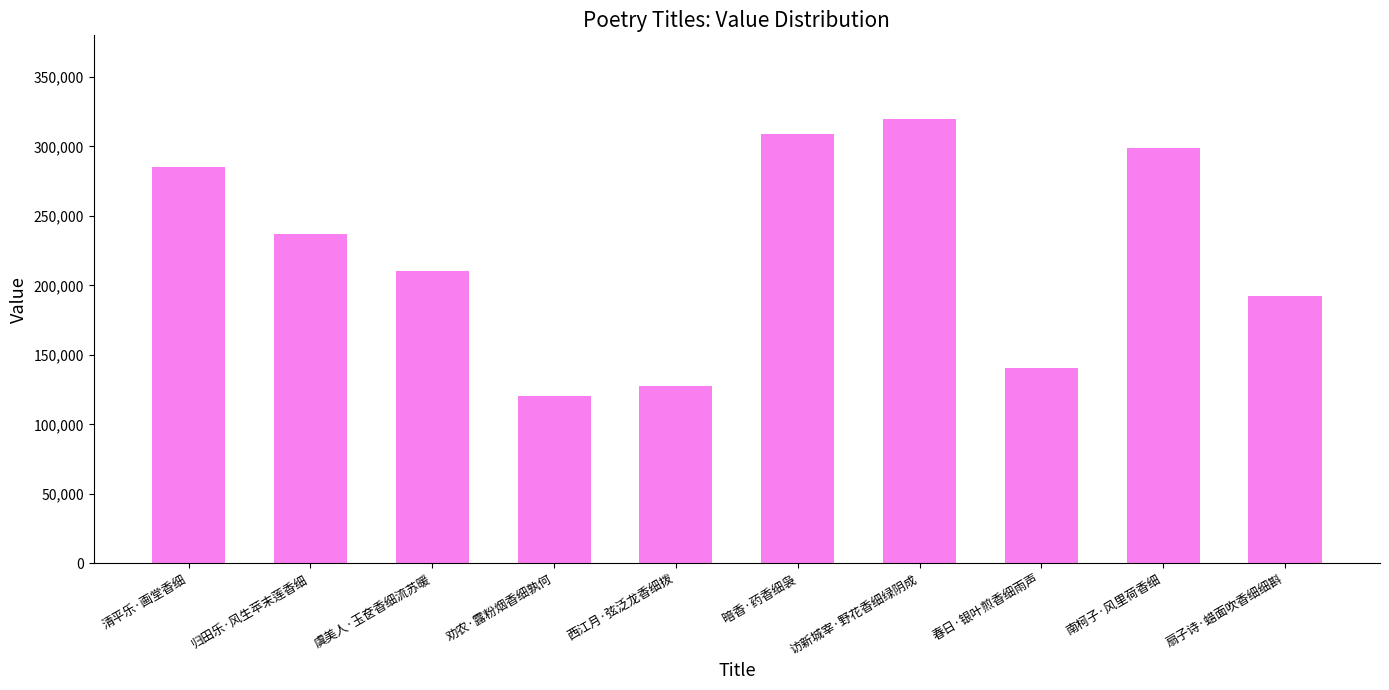

Approximately how many times larger is the value at 劝农·露粉烟香细孰何 compared to 访新城宰·野花香细绿阴成?

0.4